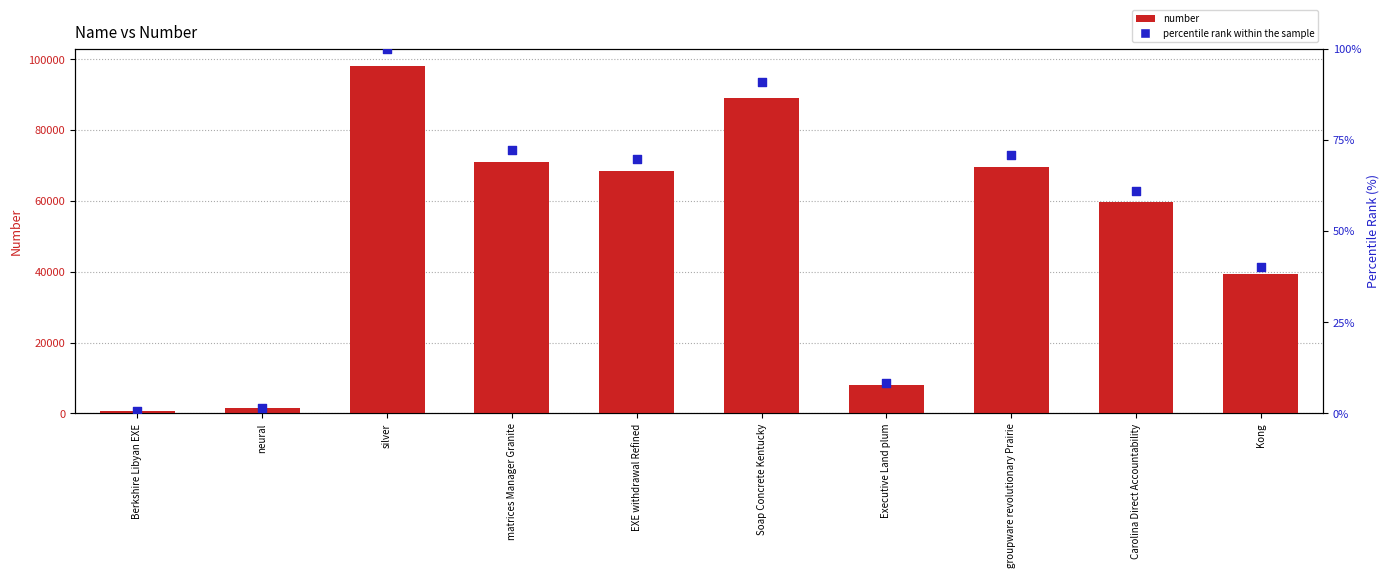

Which series reaches the minimum Y coordinate?

percentile rank within the sample